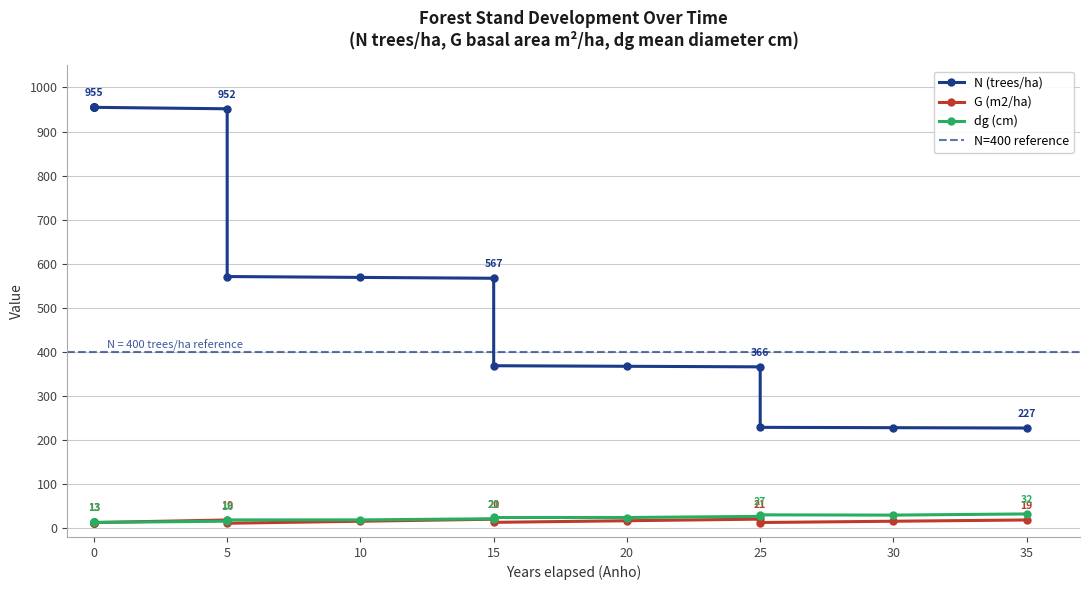

True or false: dg (cm) has a value of 21.3 at 15.

True